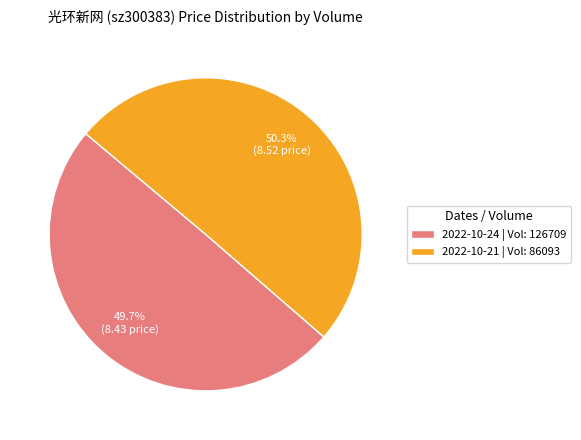

To the nearest percent, what is the average slice percentage?

50%